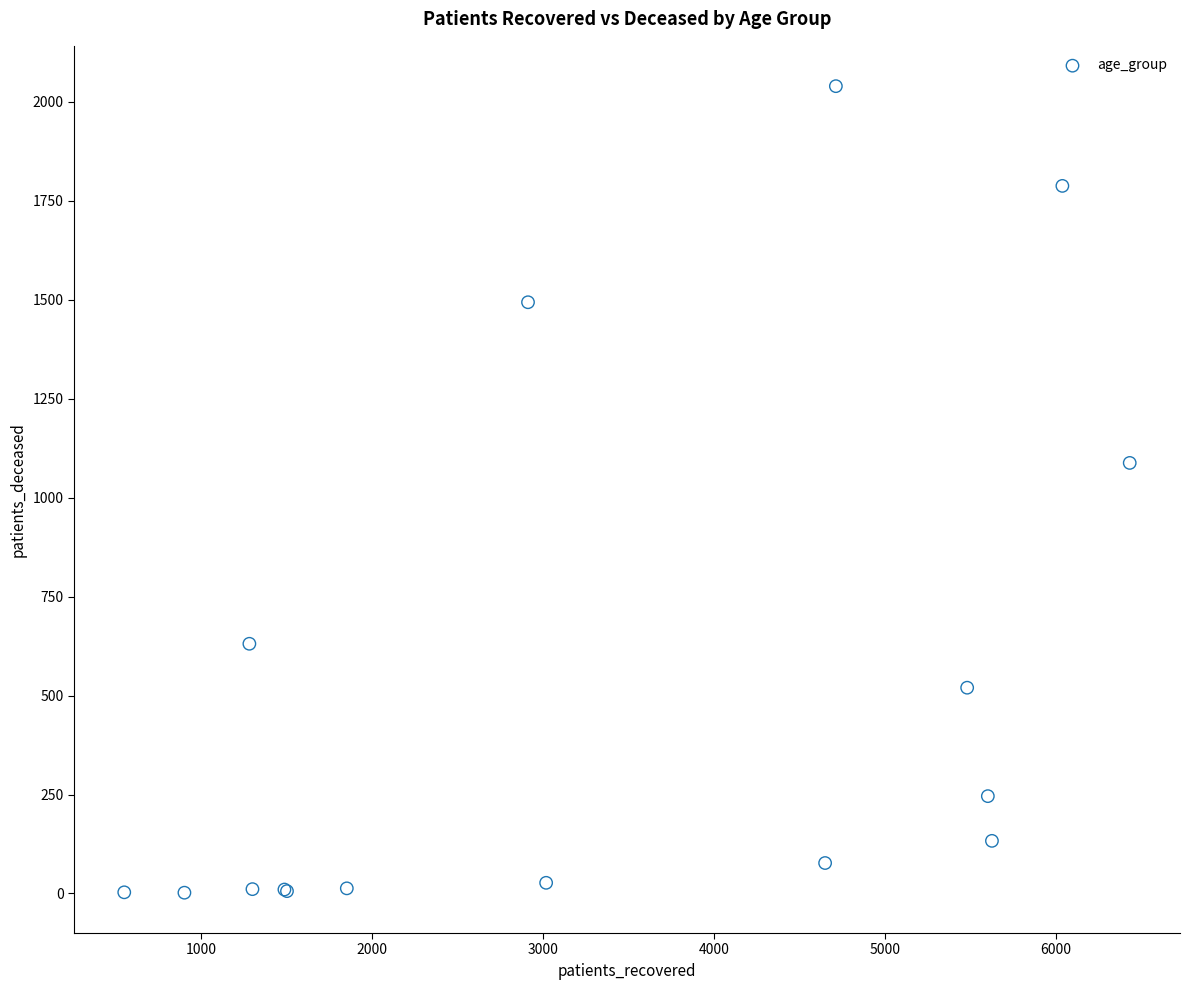

What Y value in the scatter plot is closest to 1021?

1088